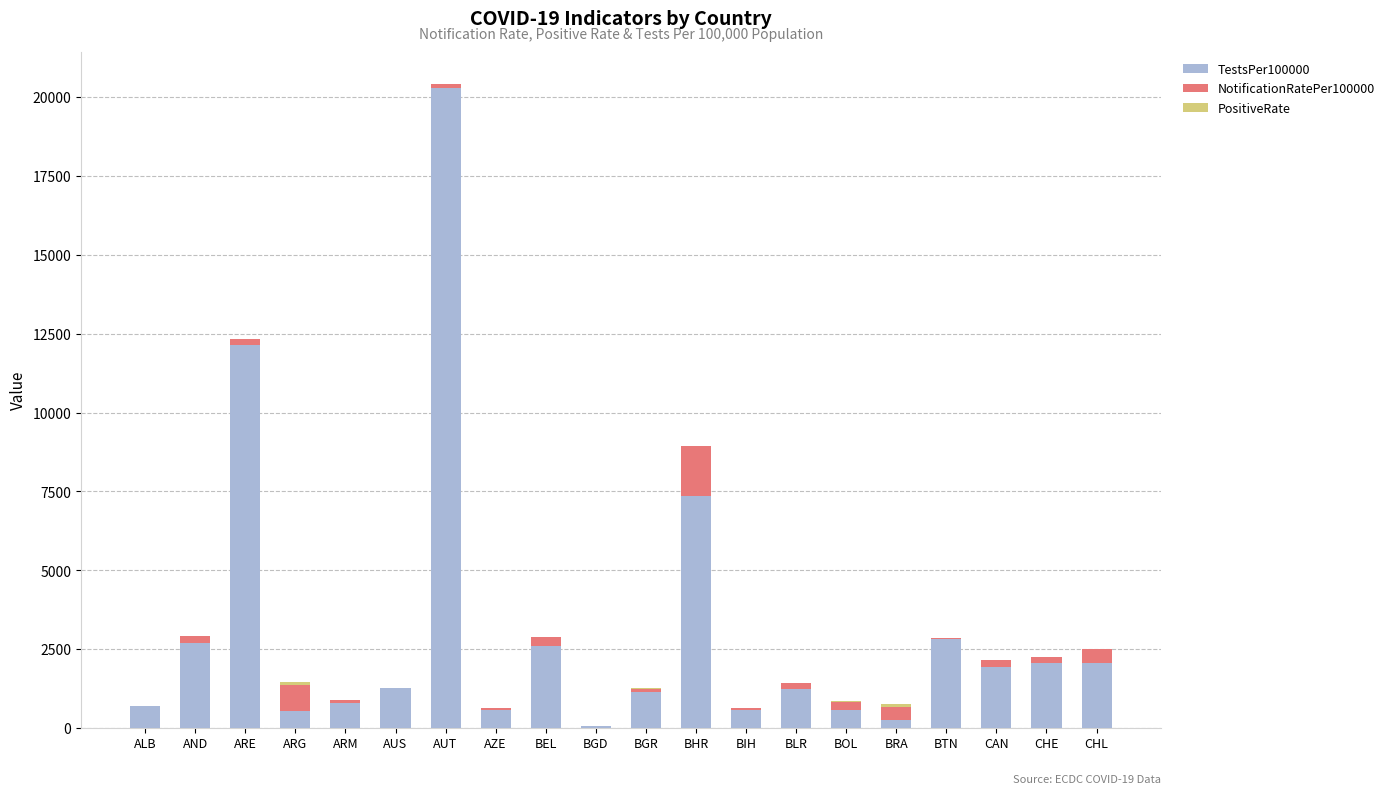

How many values in the TestsPer100000 series exceed 1264?

10